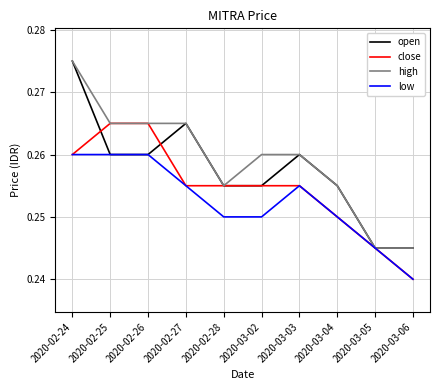

The low series shows 0.4 at 2020-02-27. True or false?

False